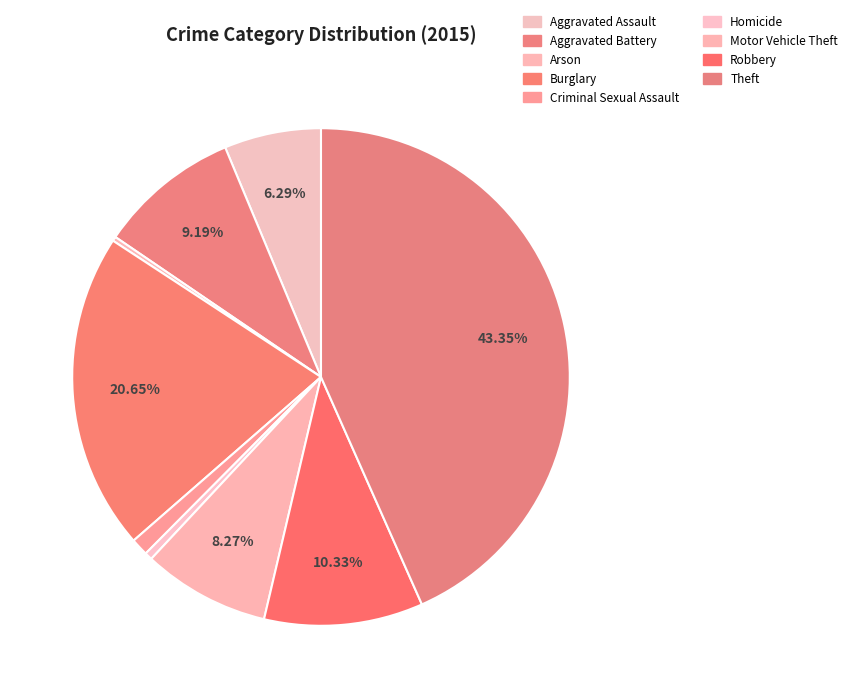

Does any single category account for the majority?

No